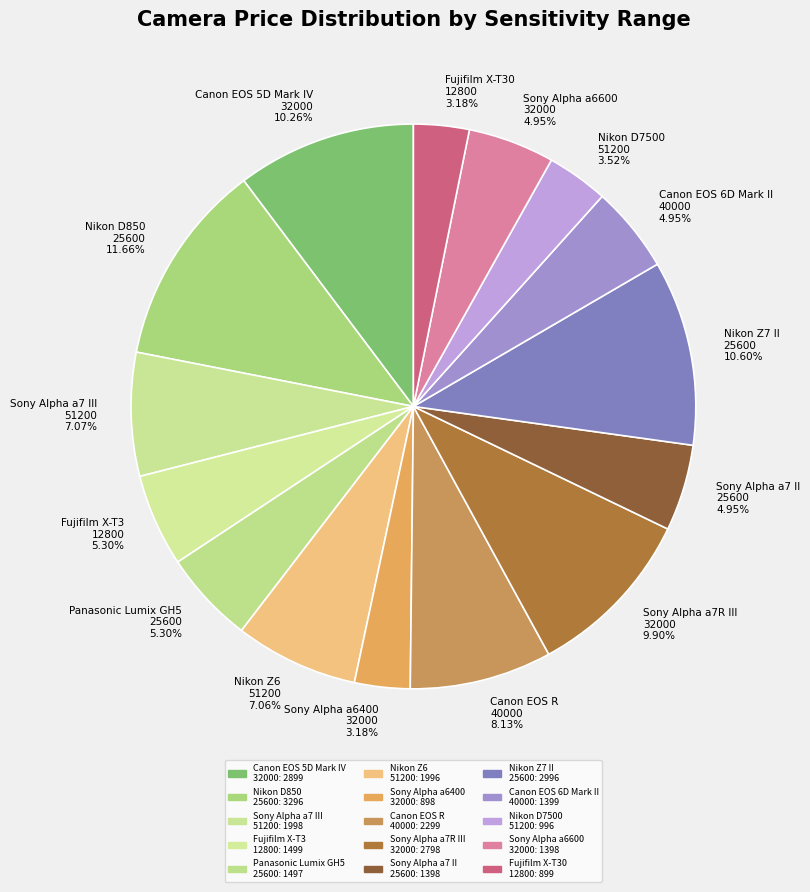

Is there a majority slice in this chart?

No